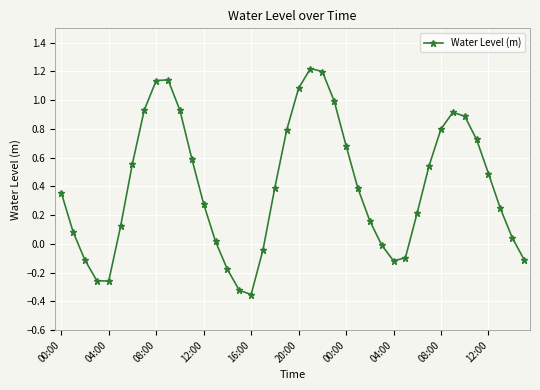

Count the number of categories in the chart.

40